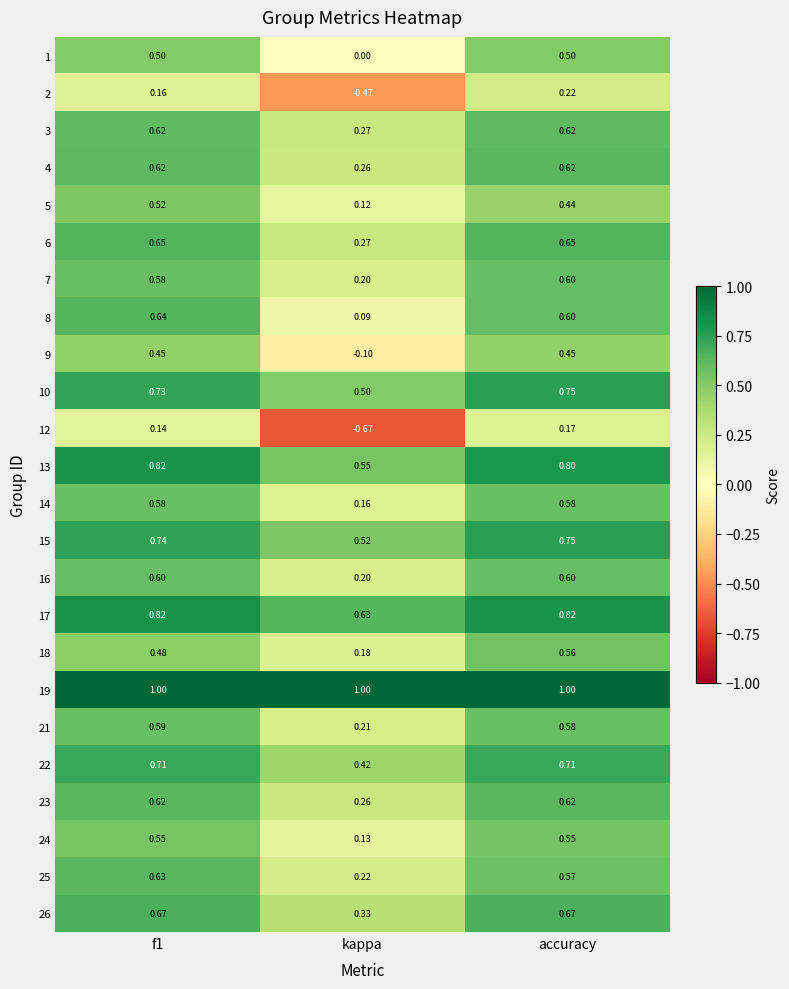

Which category has the lowest value in the 6 series?

kappa